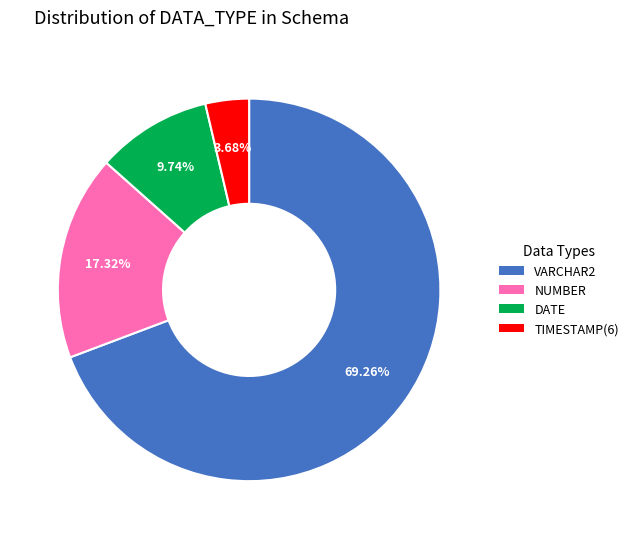

Between VARCHAR2 and TIMESTAMP(6), which is larger?

VARCHAR2